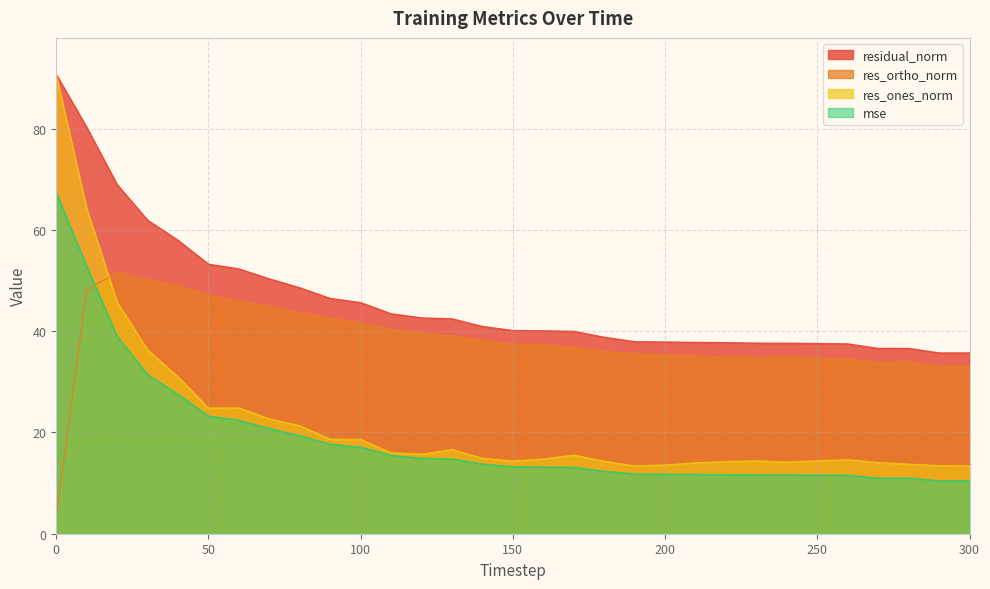

At which label does res_ortho_norm reach its peak?

20